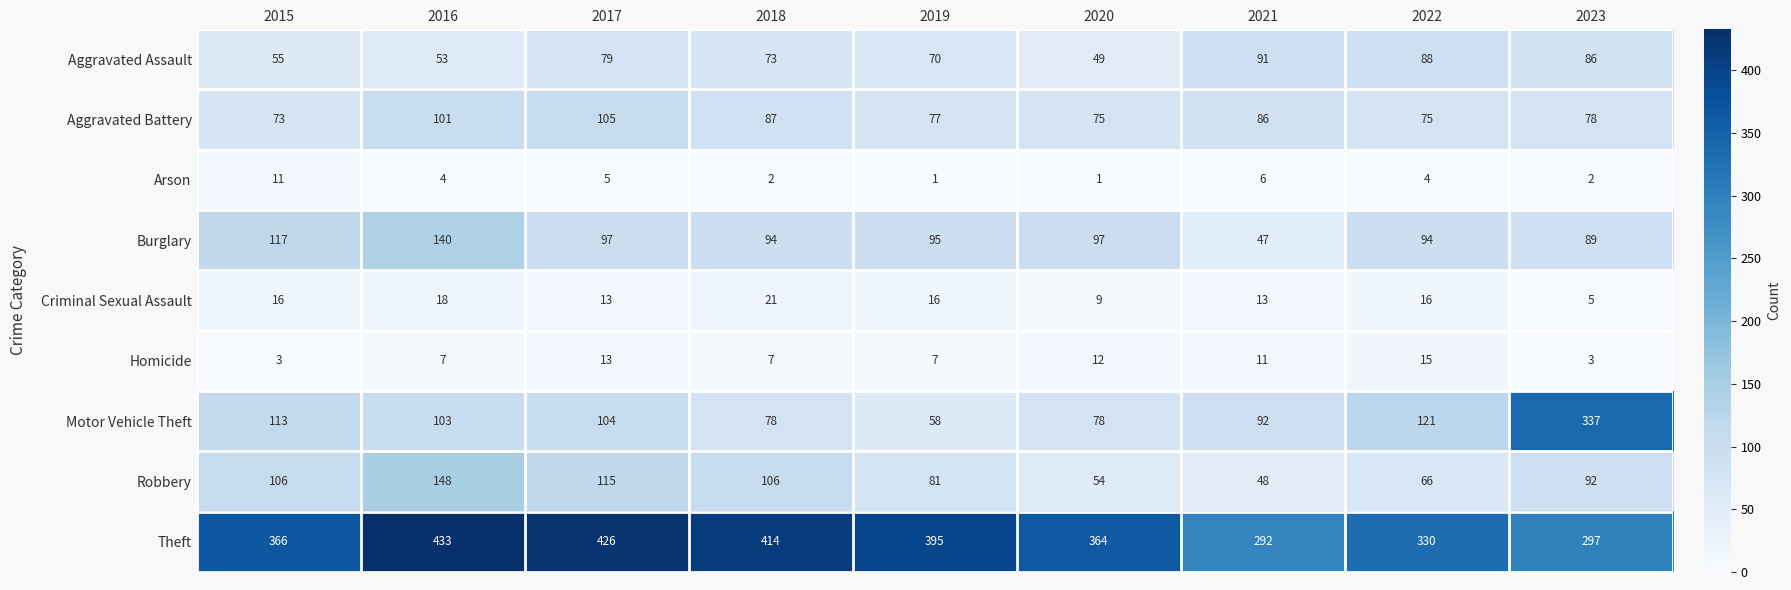

Which category has the lowest value in the Criminal Sexual Assault series?

2023